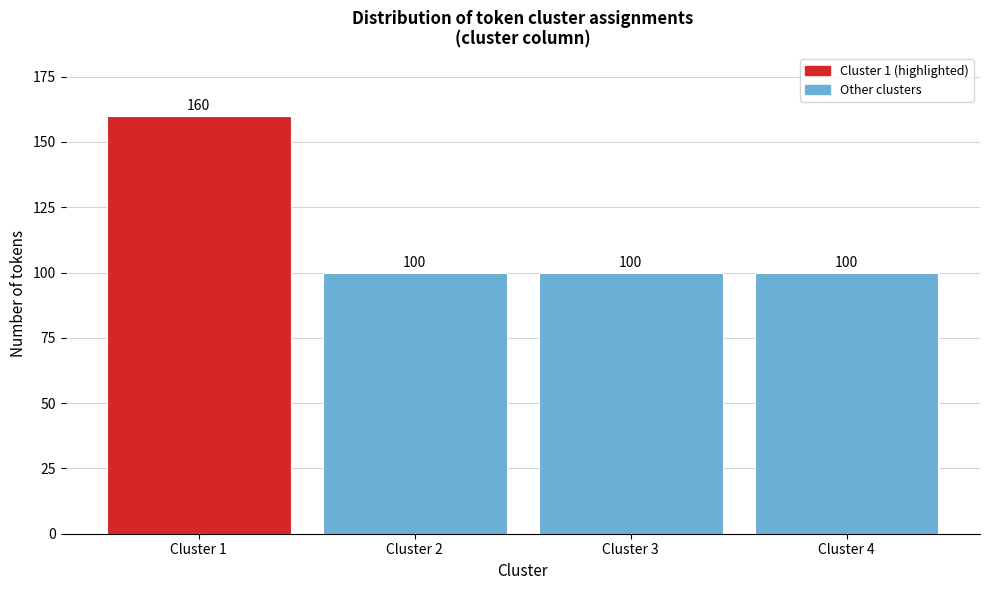

Reading right to left, extract all data points from this chart.

Cluster 4=100	Cluster 3=100	Cluster 2=100	Cluster 1=160